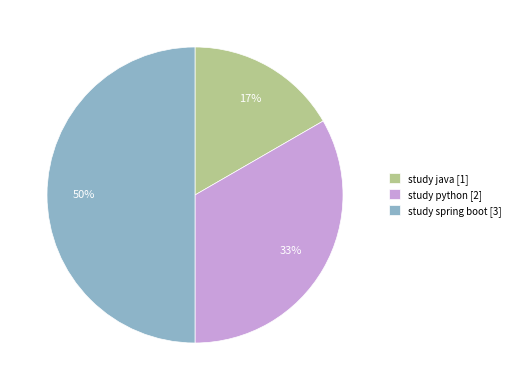

True or false: study java accounts for 22% of the total.

False